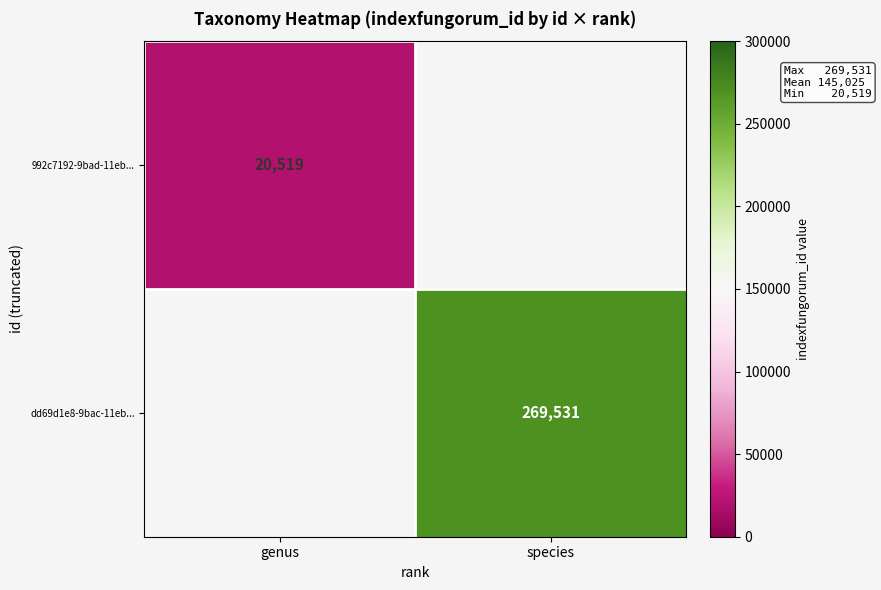

The 992c7192-9bad-11eb... series shows 20519 at genus. True or false?

True